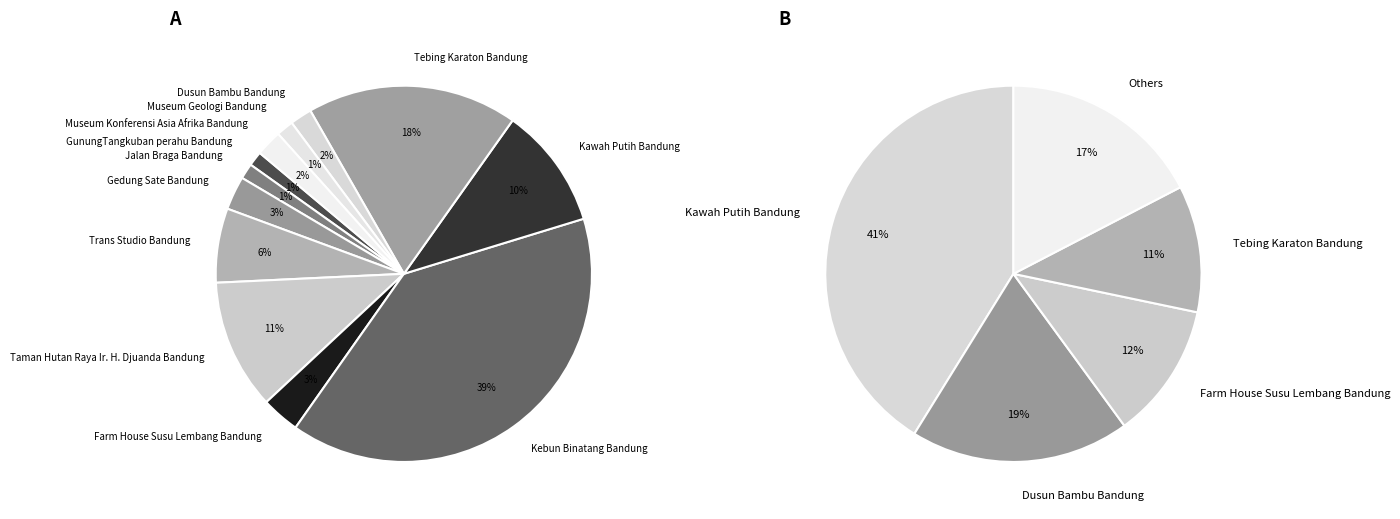

What percentage is the Trans Studio Bandung slice, to the nearest percent?

6%